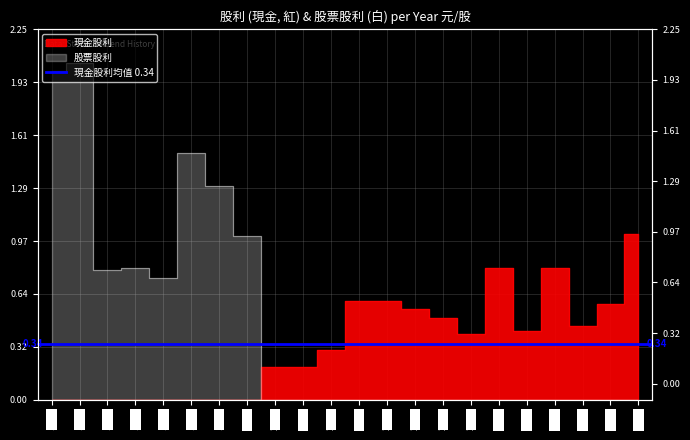

Where is 股票股利 nearest to the value 1?

2000